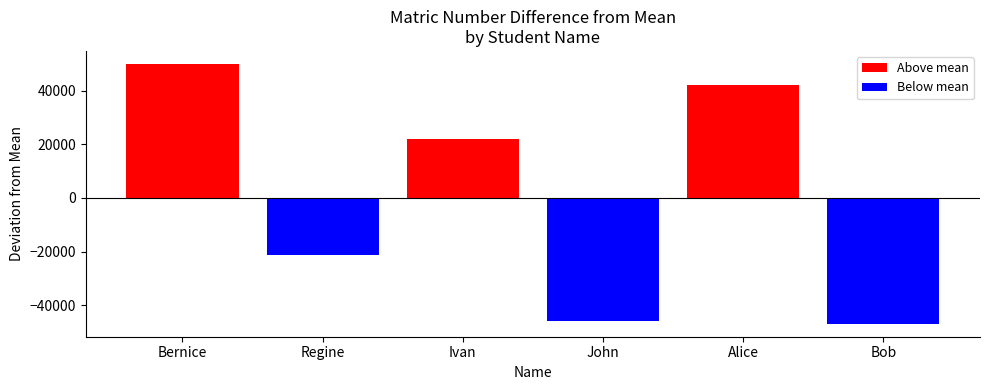

At which category is the sum across all series the highest?

Bernice